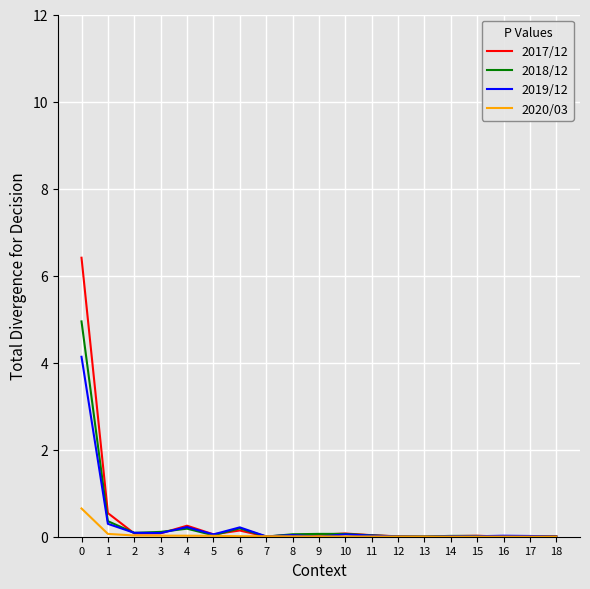

What is the average value of the 2018/12 series?

0.3